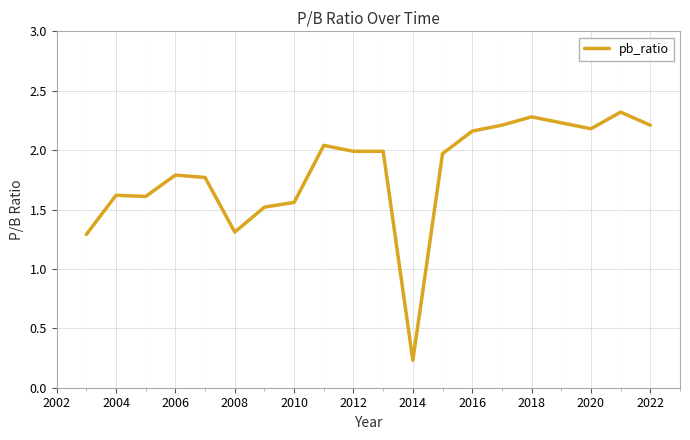

What is the greatest value displayed?

2.3